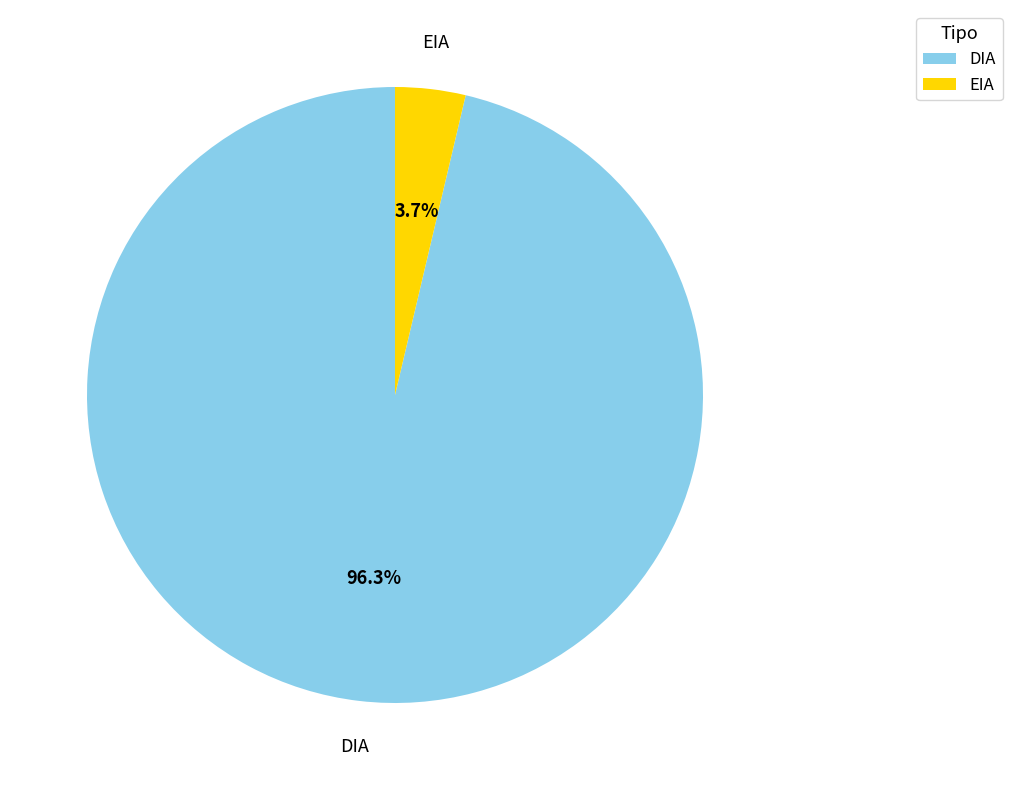

Which has a higher value, EIA or DIA?

DIA